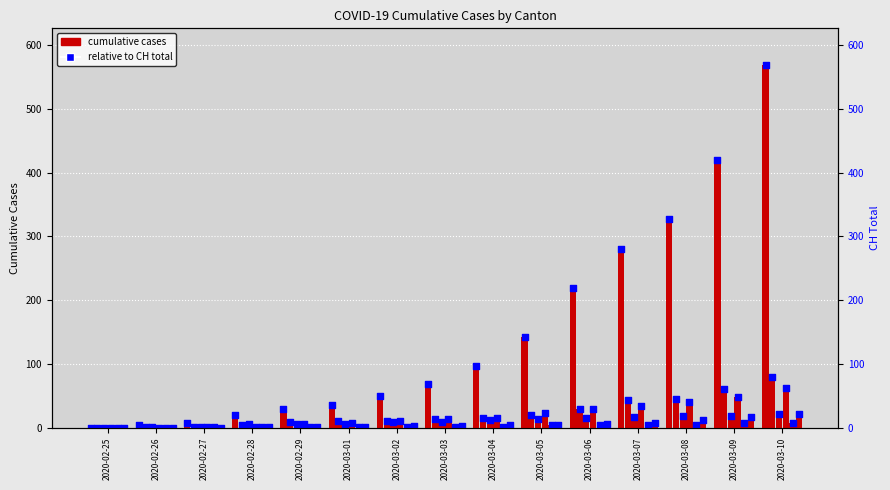

At which category is the sum across all series the highest?

2020-03-10